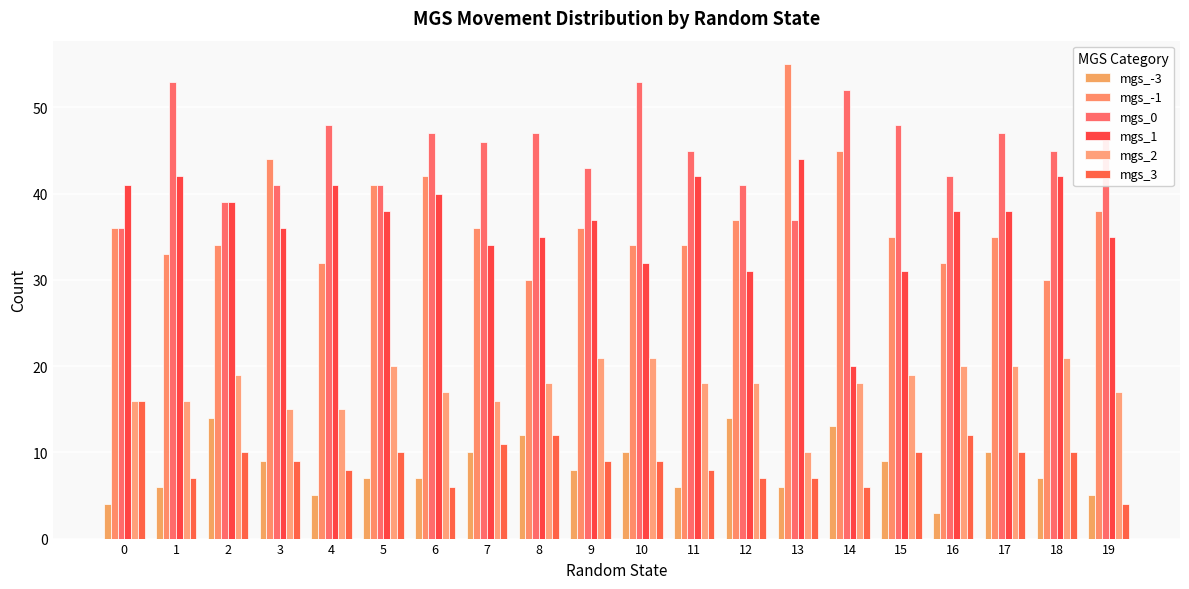

Between 2 and 4, which series saw the biggest shift?

mgs_-3